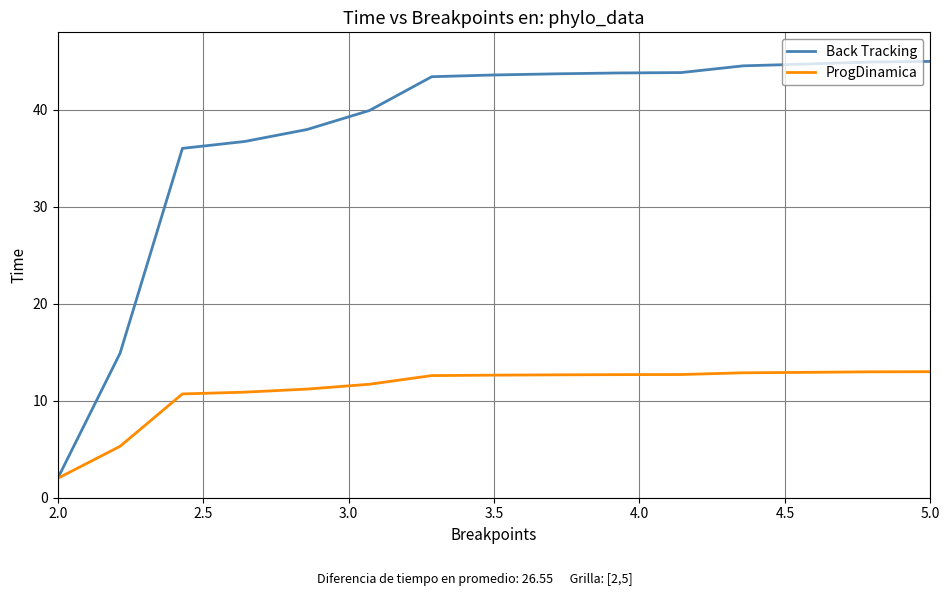

What is the sum of all Back Tracking values?

565.2